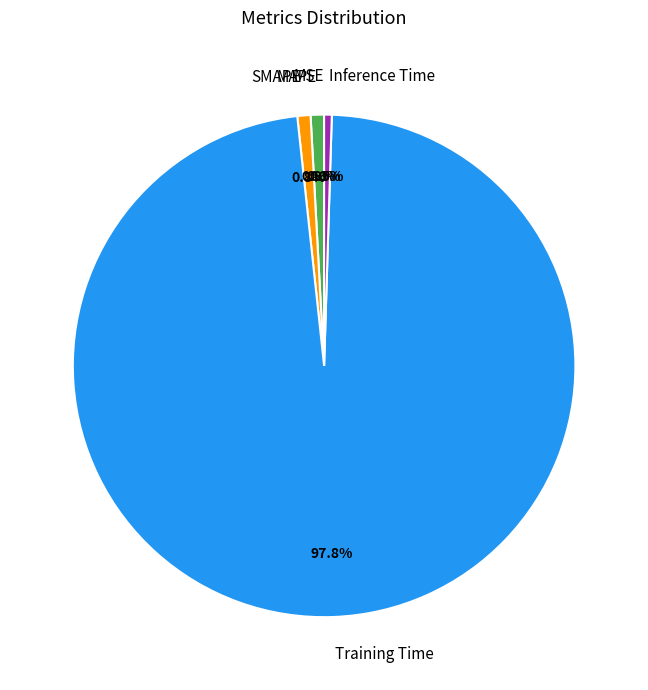

What is the largest slice in the pie chart?

Training Time